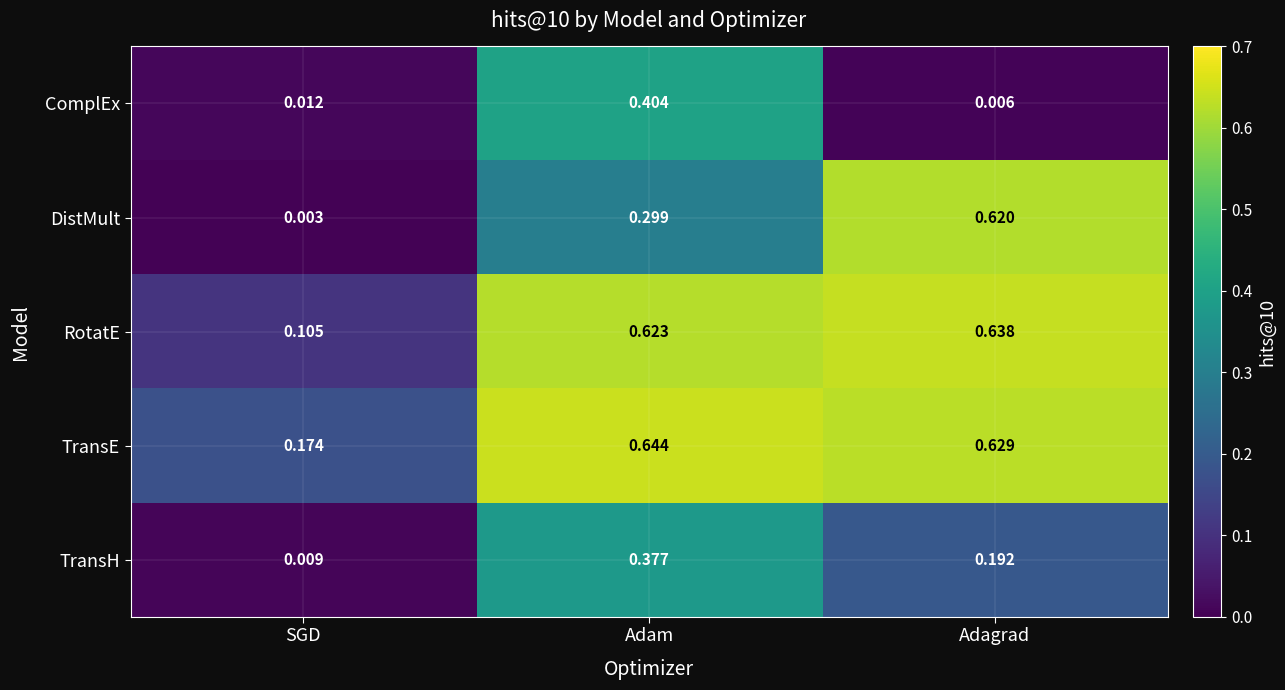

Which category has the highest value in the TransE series?

Adam